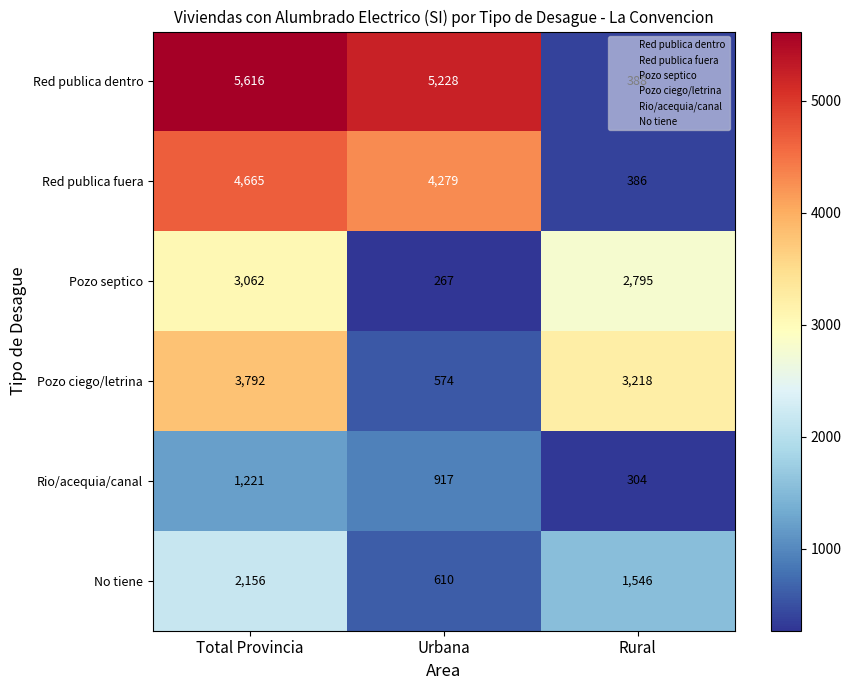

Rank the series at Urbana from highest to lowest value.

Red publica dentro, Red publica fuera, Rio/acequia/canal, No tiene, Pozo ciego/letrina, Pozo septico